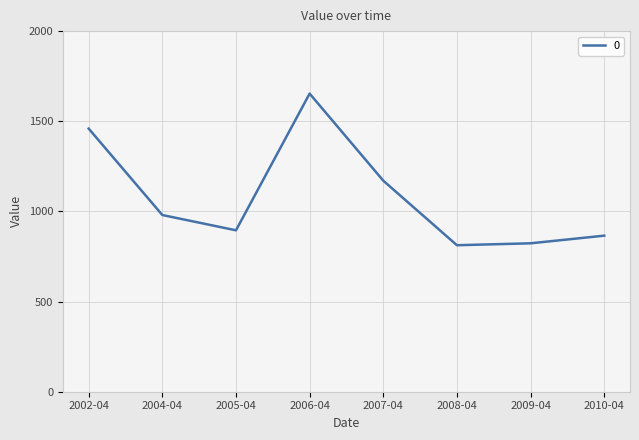

What is the ratio of the value at 2004-04 to the value at 2006-04?

0.6